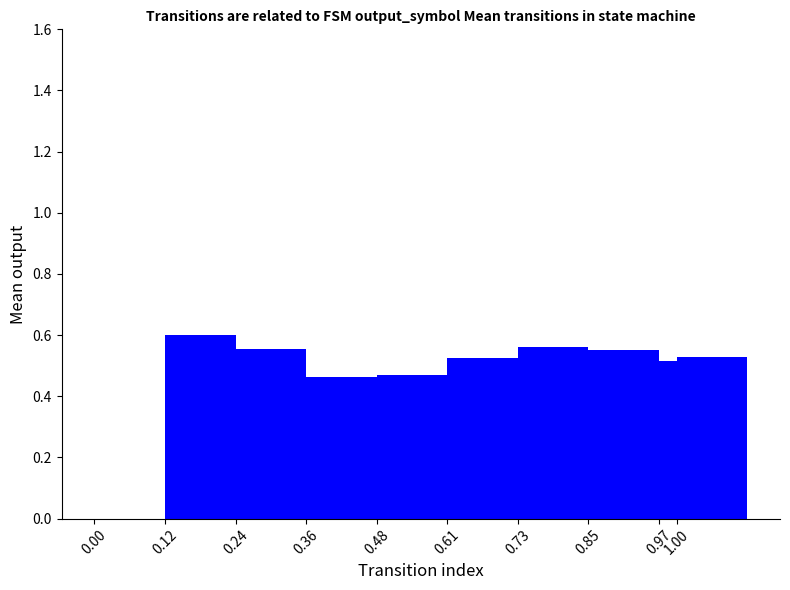

Are the bars horizontal?

No